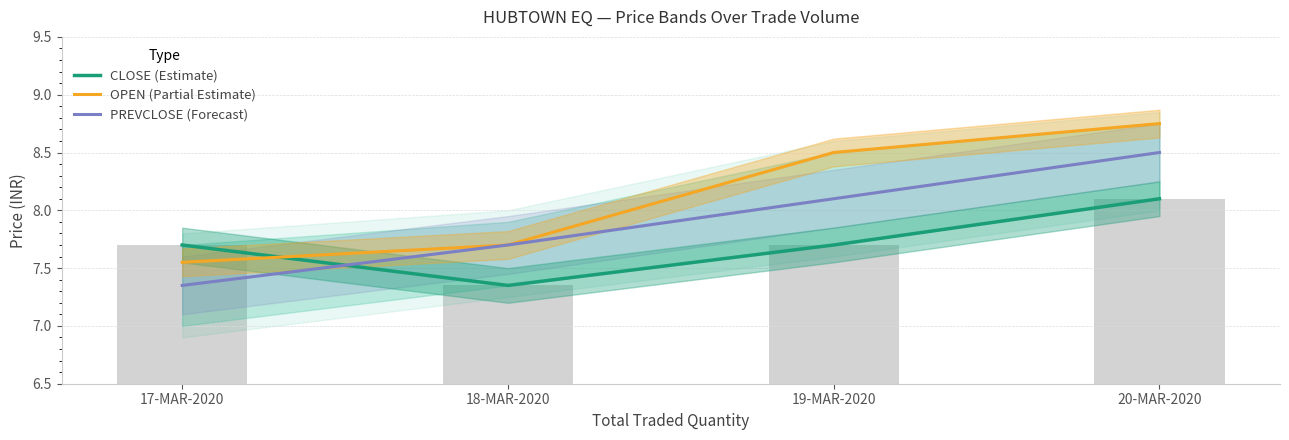

What is the difference between the maximum and second lowest values in the CLOSE (Estimate) series?

0.4